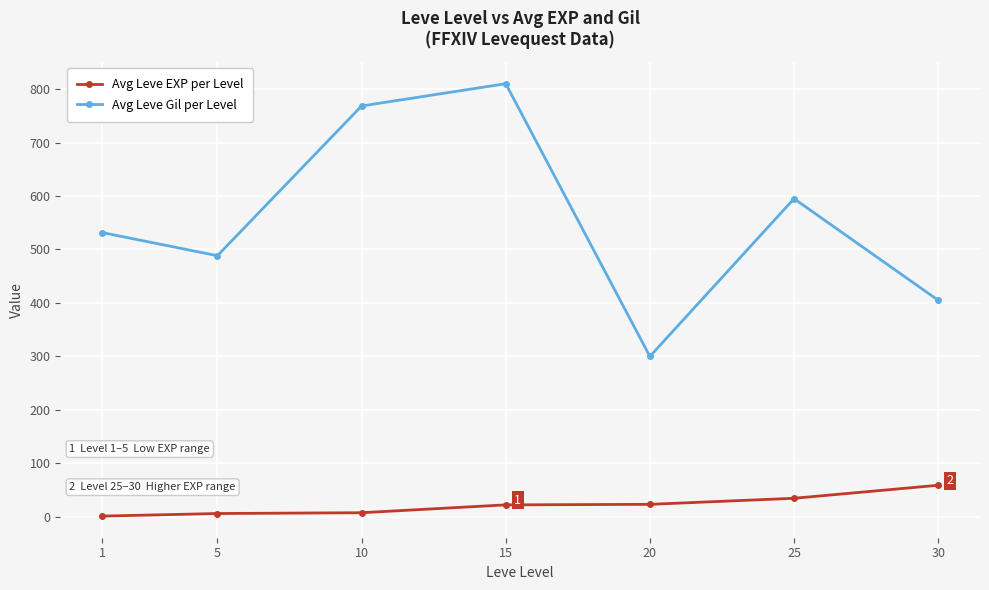

Rank the series by their average value, from lowest to highest.

Avg Leve EXP per Level, Avg Leve Gil per Level